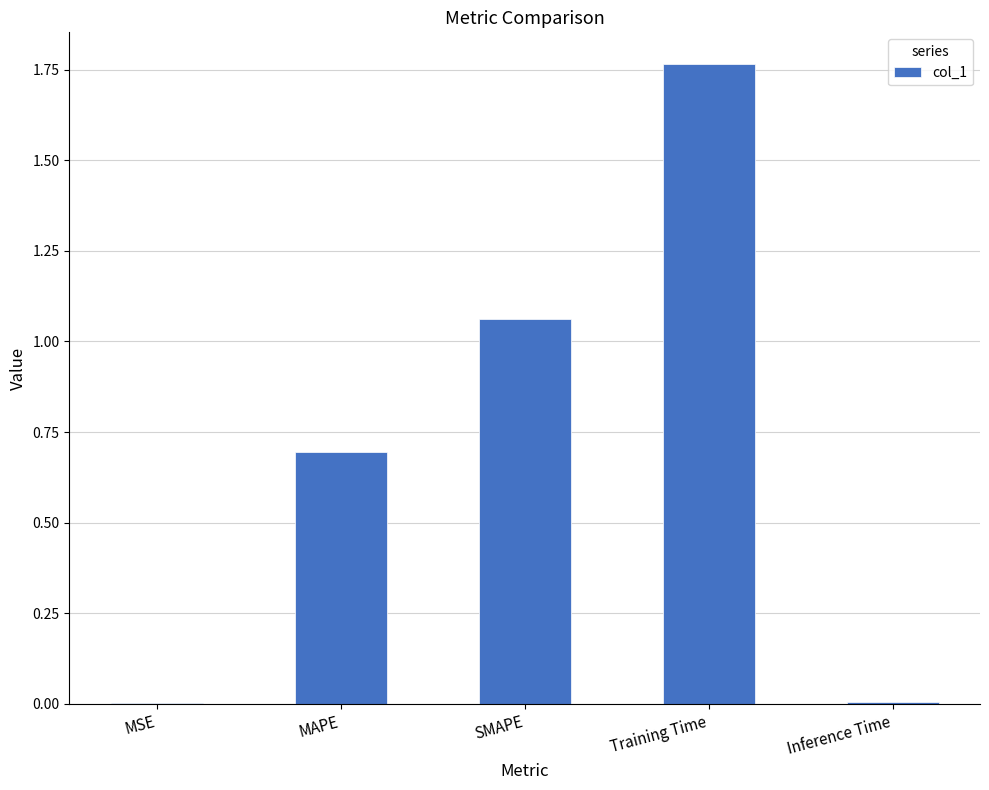

The chart shows a value of 0.0 at Inference Time. True or false?

True